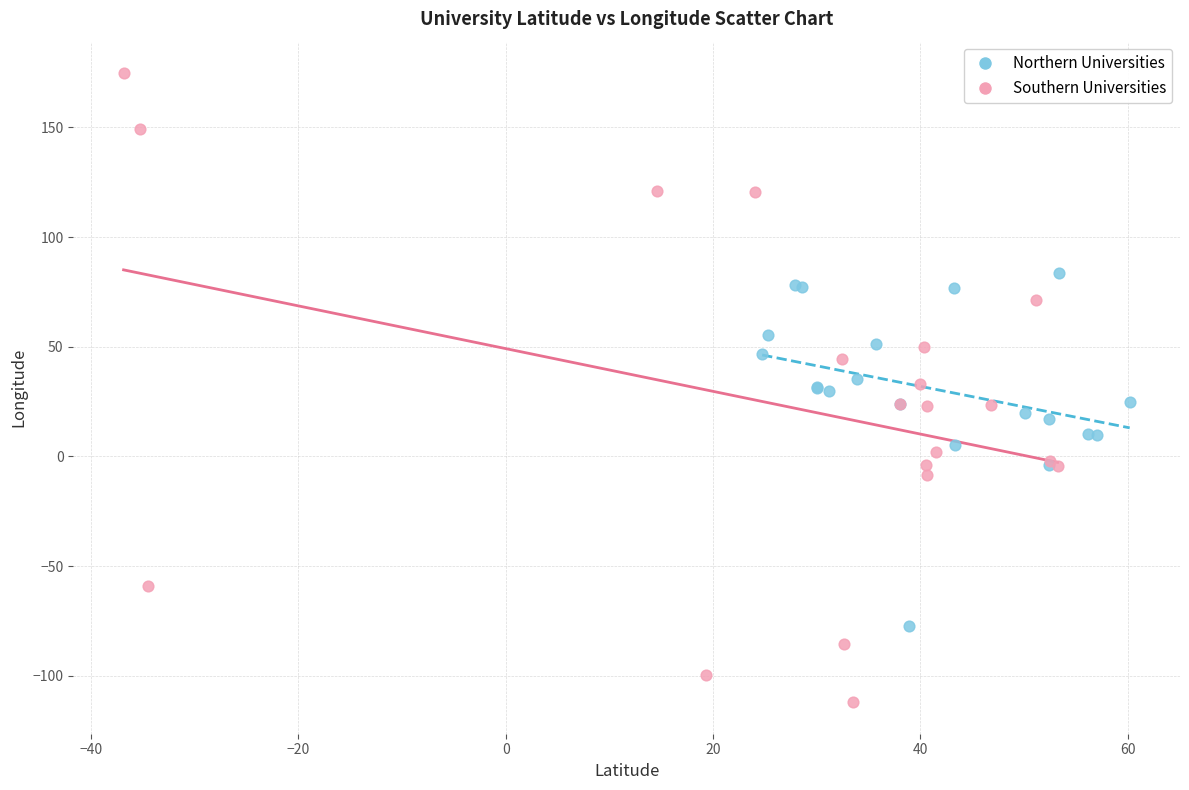

Which series reaches the minimum Y coordinate?

Southern Universities